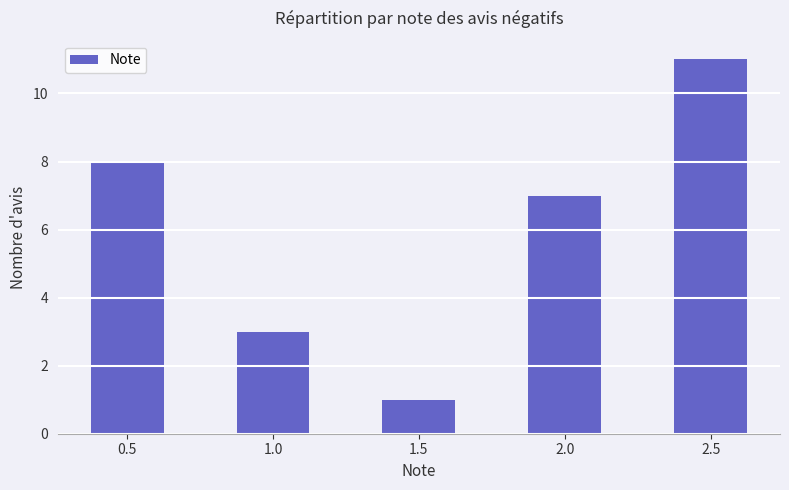

What is the average value?

6